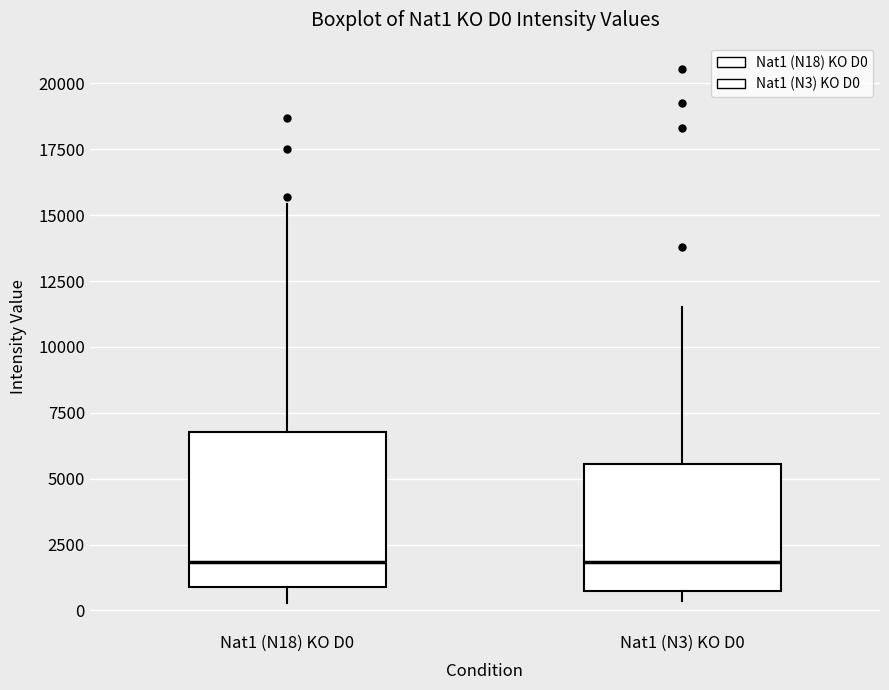

Where is the upper edge of the box for Nat1 (N3) KO D0 on the y-axis? The values are not printed on the chart, so give them approximately, as read against the axis.

5500